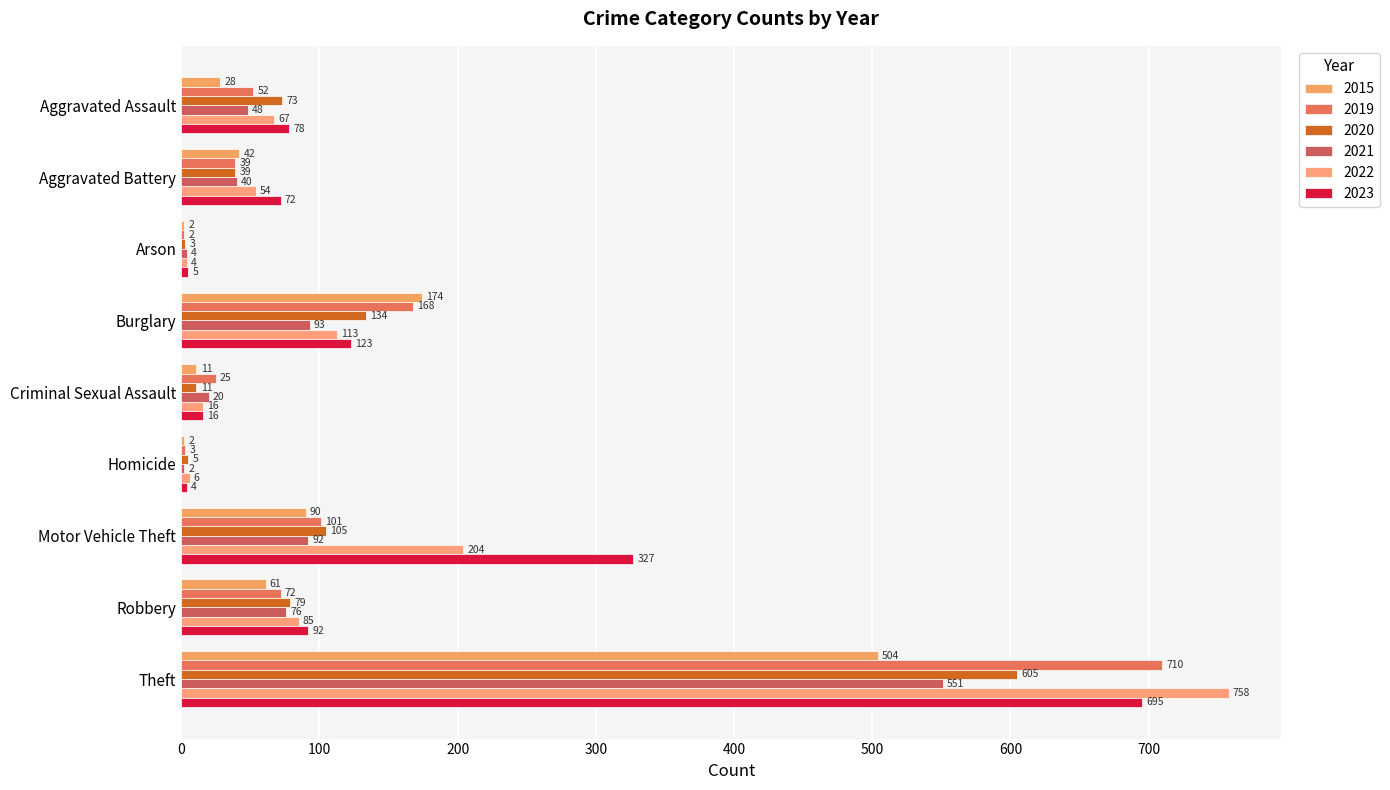

How many series are shown in this chart?

6